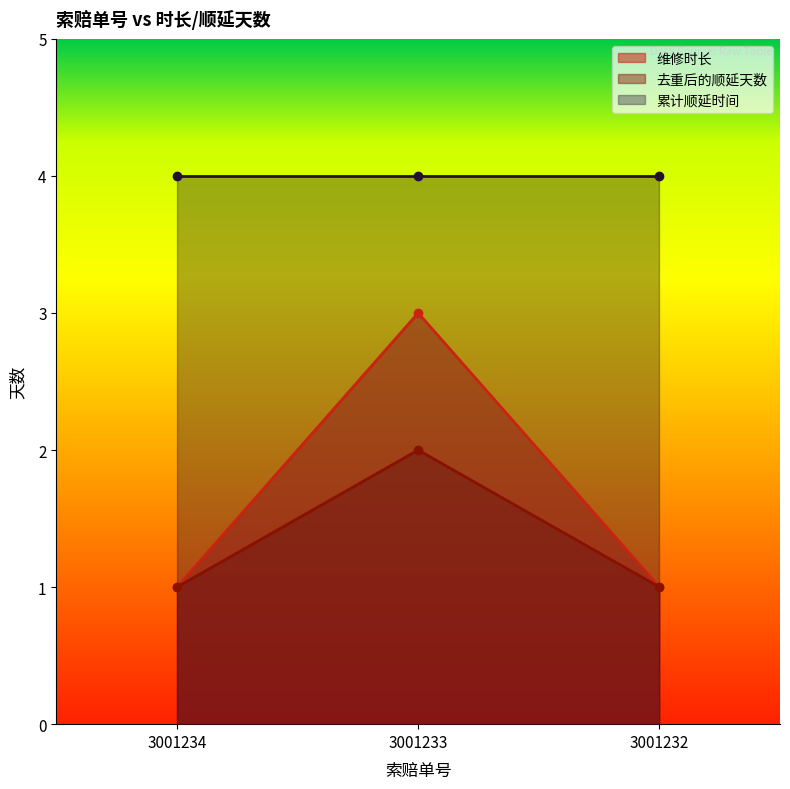

Between 3001234 and 3001233, which series saw the biggest shift?

维修时长